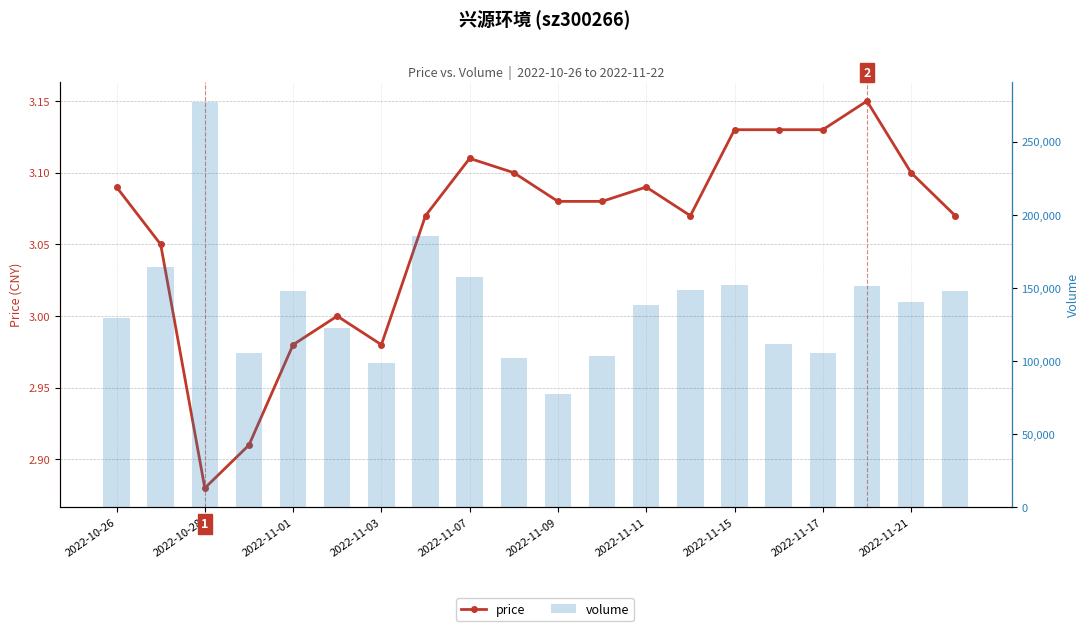

Which series changed the most between 2022-10-26 and 2022-11-21?

volume